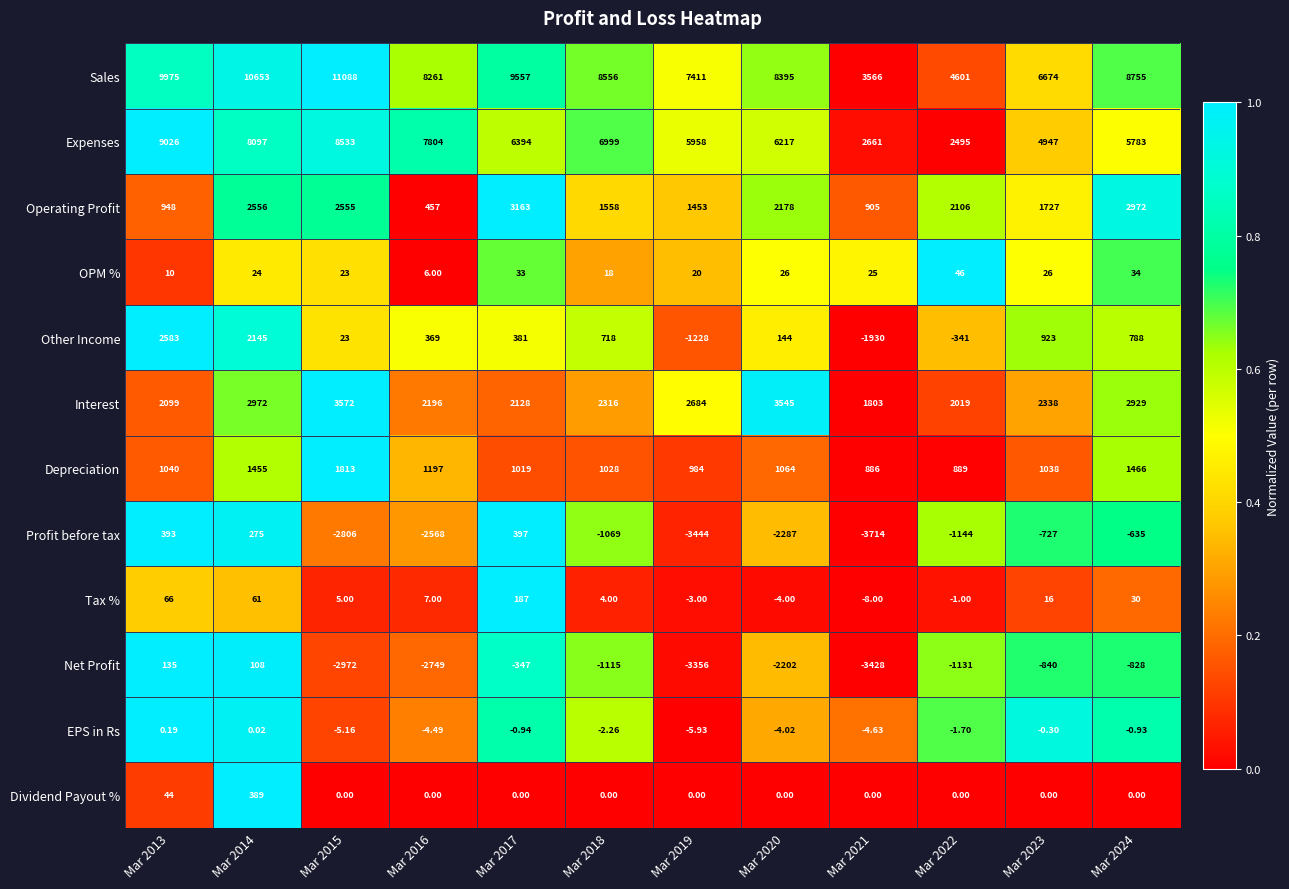

Is the value of Sales at Mar 2013 greater than the value of Tax % at Mar 2017?

Yes